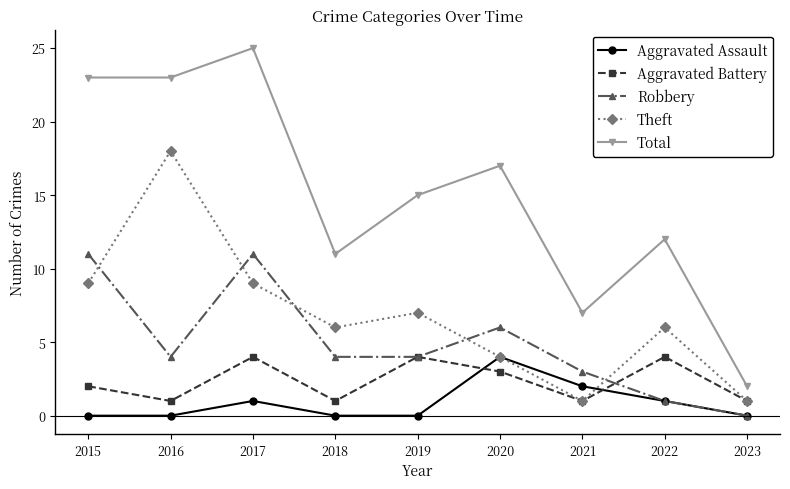

Which series ends up on top after the final intersection of Aggravated Assault and Theft?

Theft